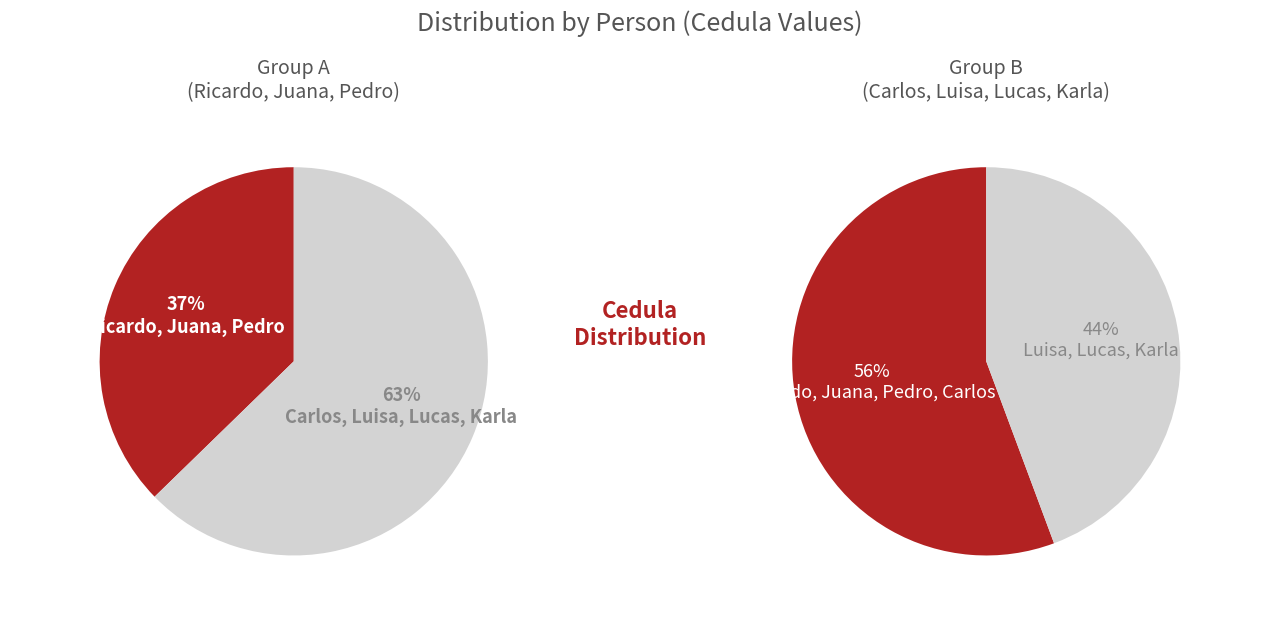

Do Ricardo and Karla together represent more than half of the pie?

No